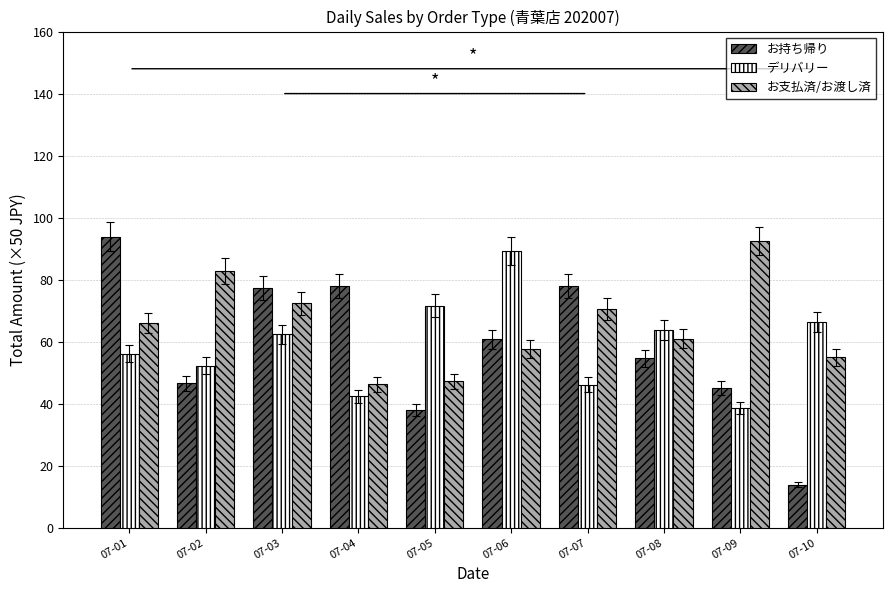

What is the value of the お支払済/お渡し済 bar at the 8th from the left?

61.0